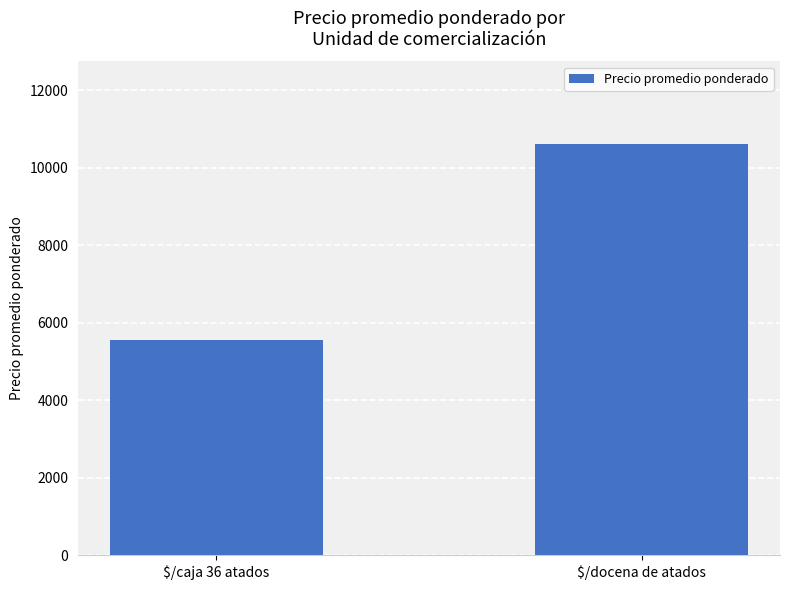

Rank the categories by value from highest to lowest.

$/docena de atados, $/caja 36 atados